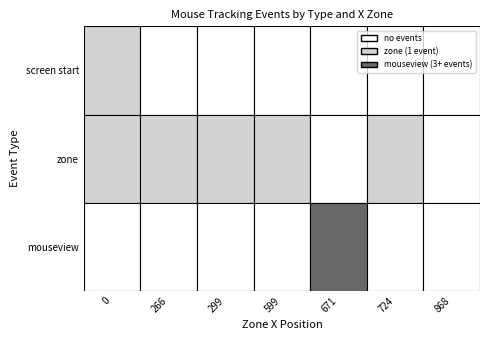

How many values in zone are above zero?

5